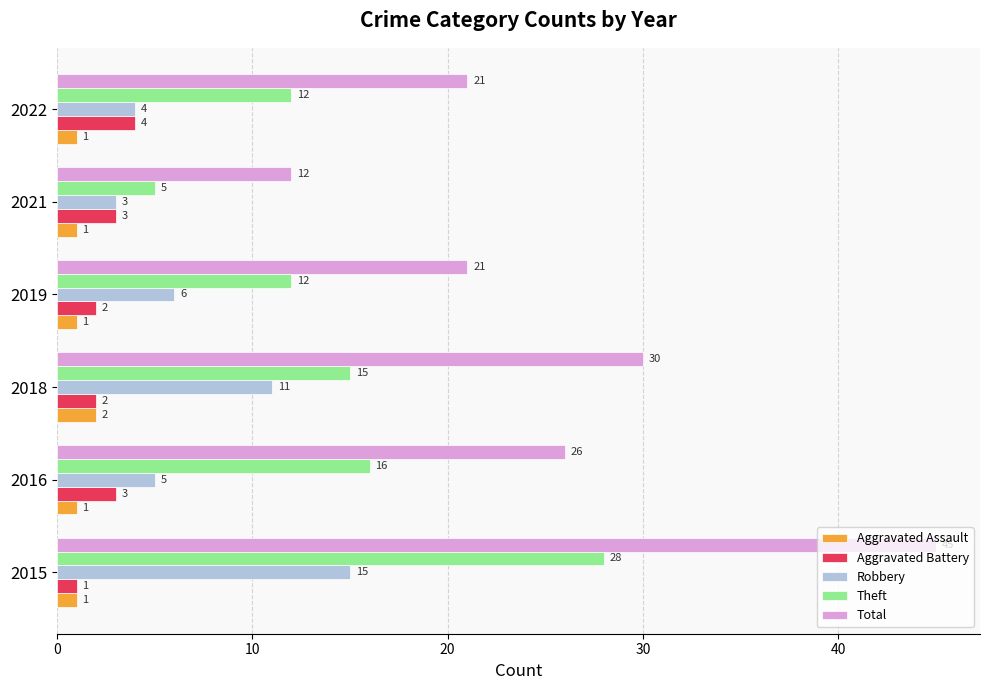

True or false: Total has a value of 21 at 2022.

True